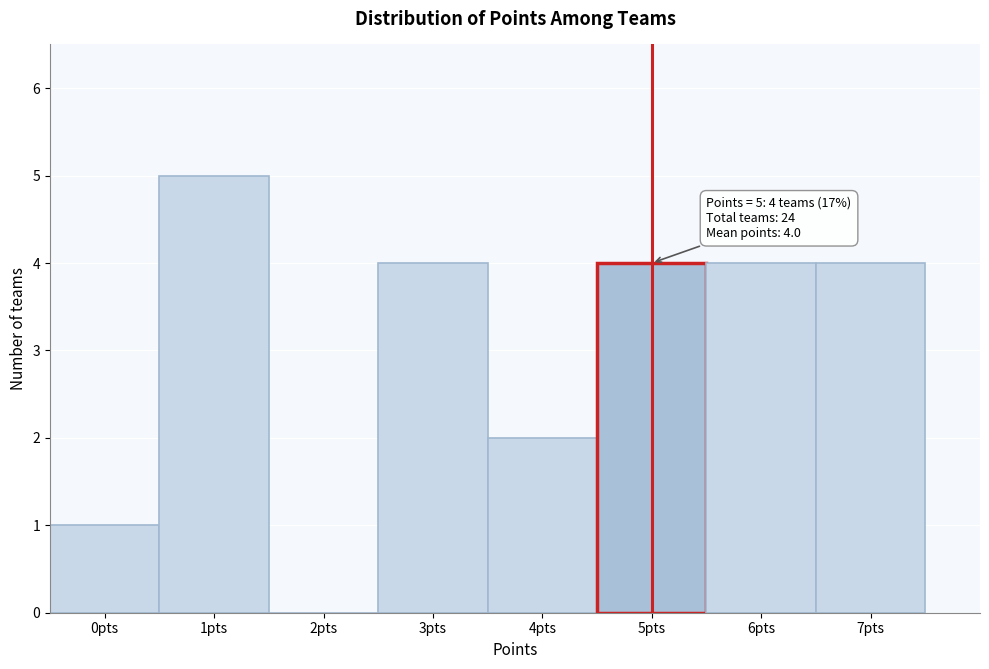

Which range on the x-axis has the tallest bar?

0.5 to 1.5